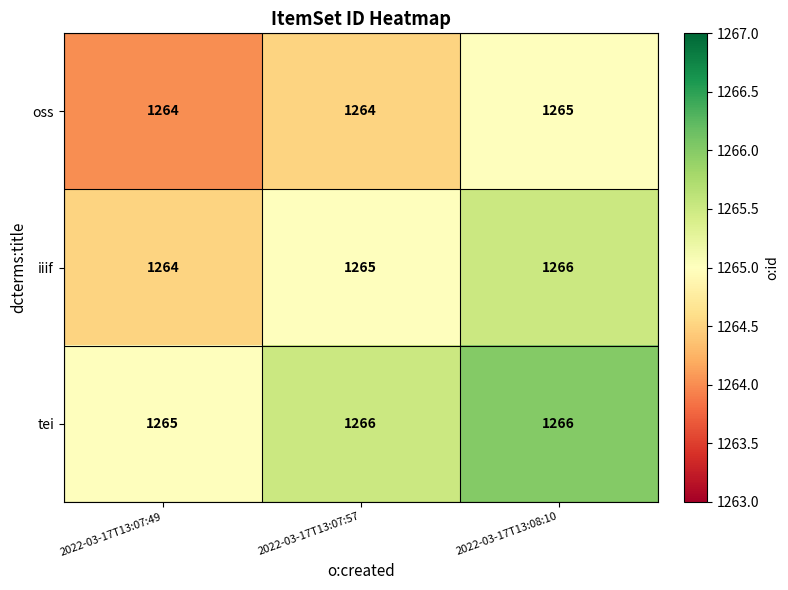

Which series has the widest spread of values?

iiif